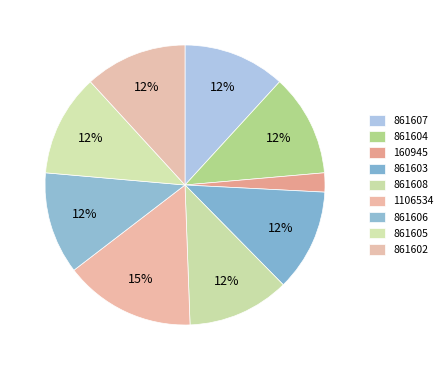

The 861605 slice represents 1% of the pie. True or false?

False